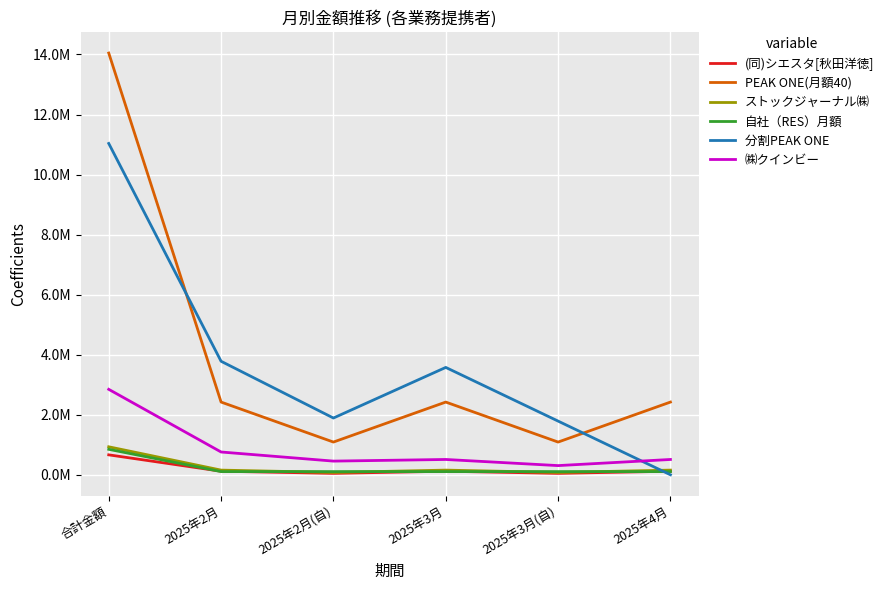

True or false: ㈱クインビー has more than 2 points higher than both neighbors.

False